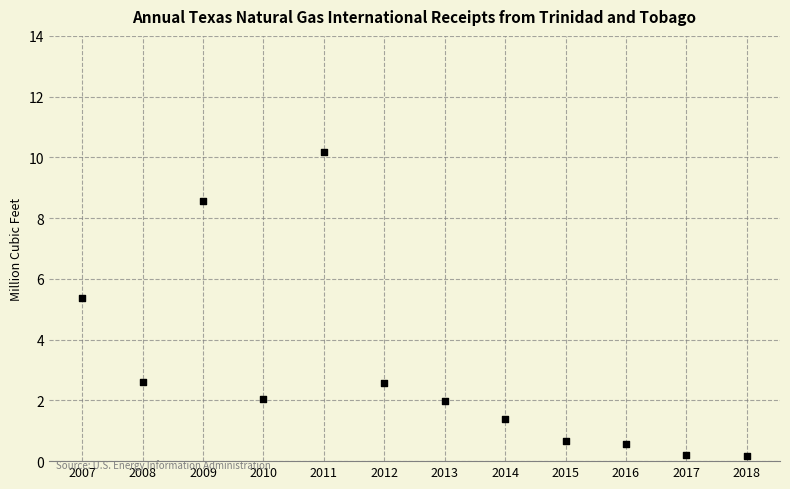

What Y value in the scatter plot is closest to 5?

5.4